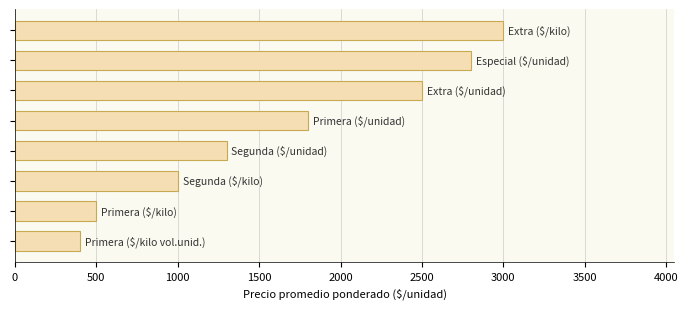

Does the chart contain stacked bars?

No